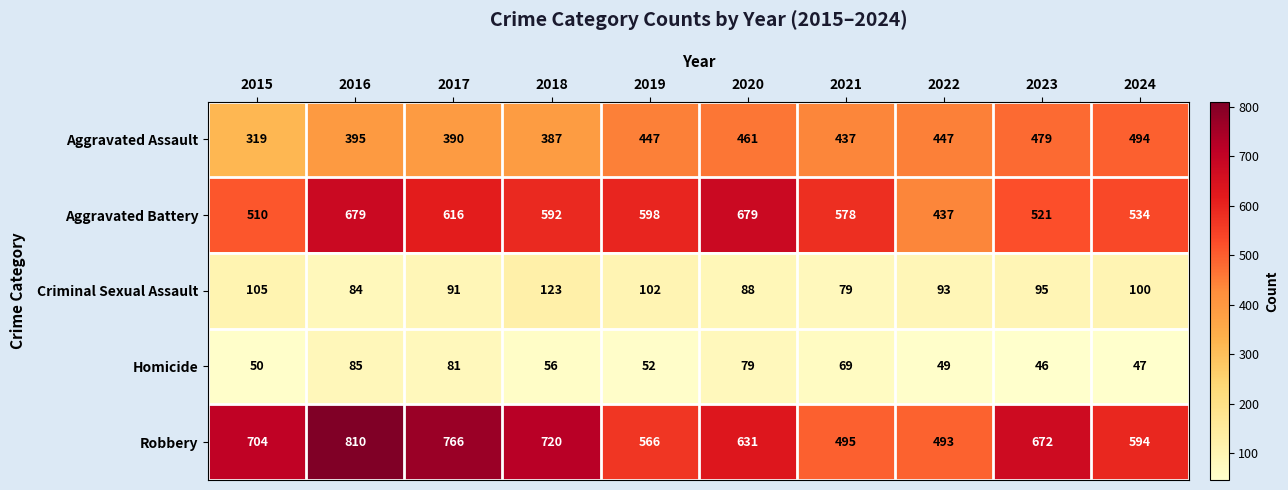

At 2022, list the series in order from smallest to largest.

Homicide, Criminal Sexual Assault, Aggravated Battery, Aggravated Assault, Robbery